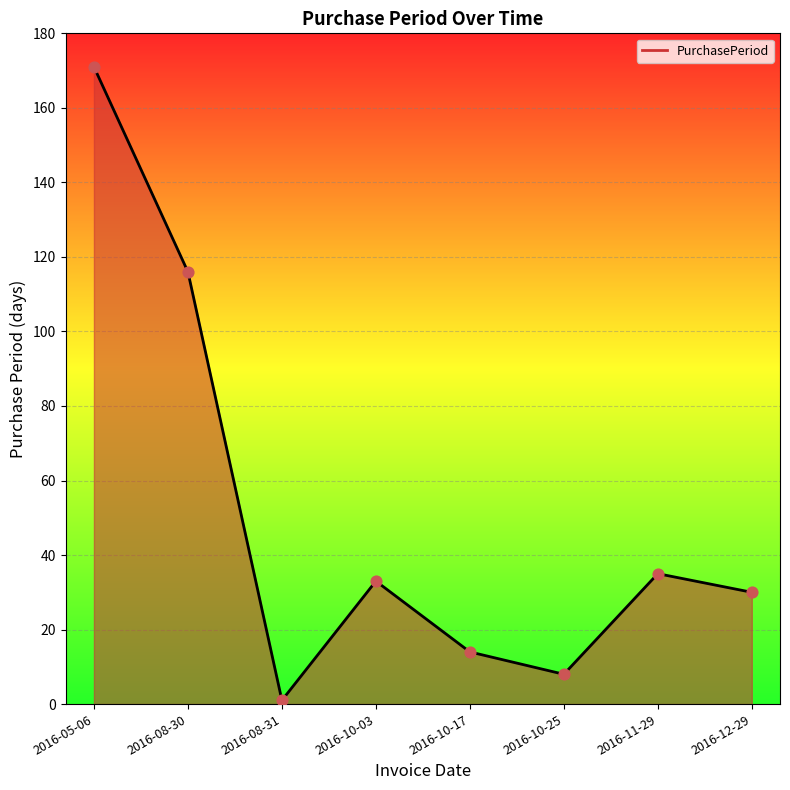

Approximately how many times larger is the value at 2016-08-30 compared to 2016-10-17?

8.3